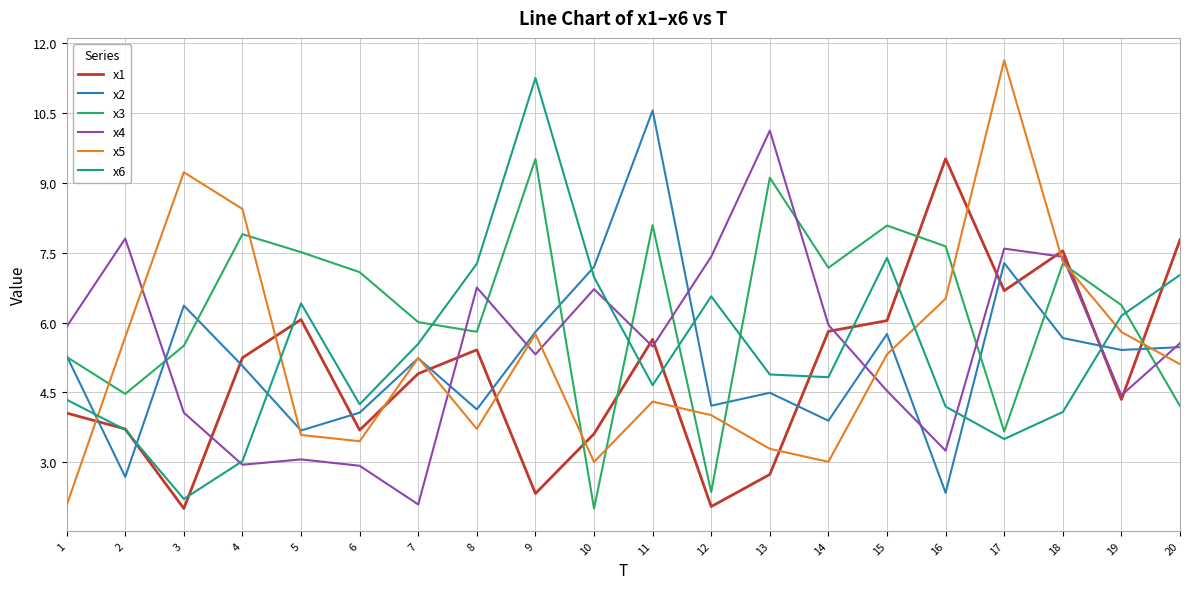

What is the sum of the x3 values at 10 and 19?

8.4